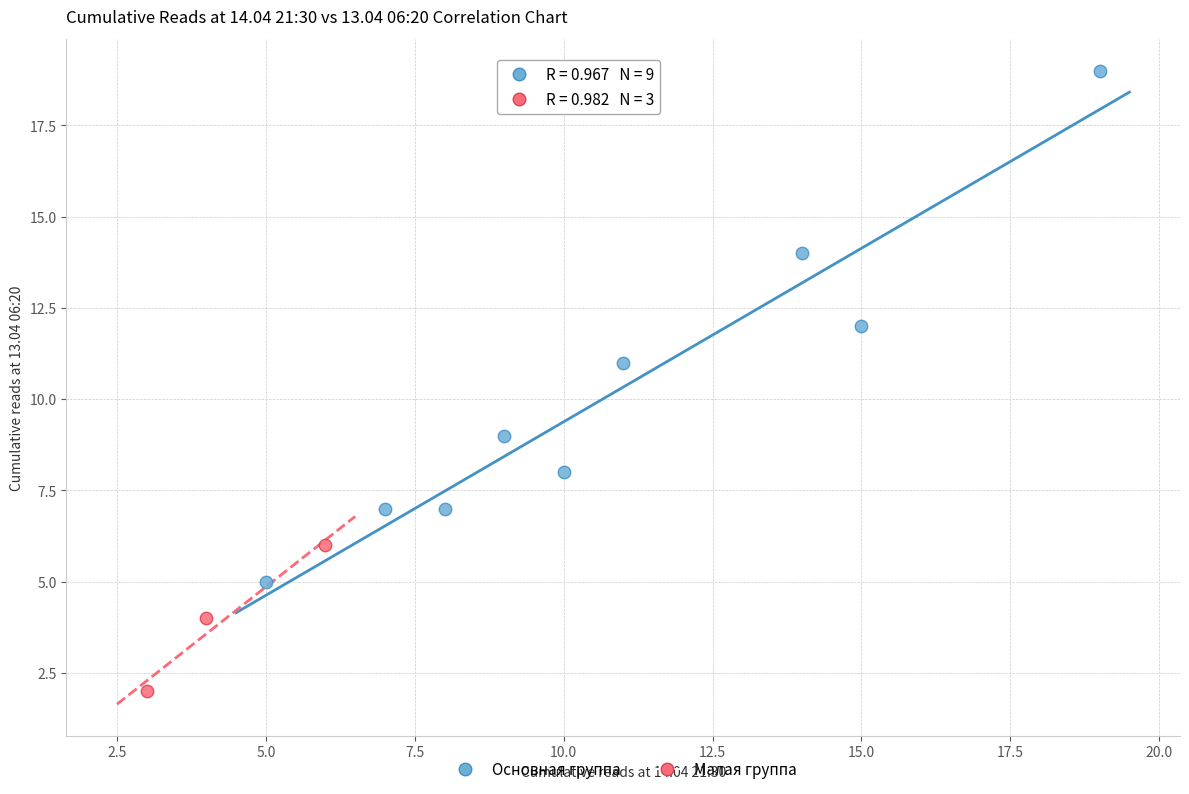

Which series reaches the minimum Y coordinate?

Малая группа